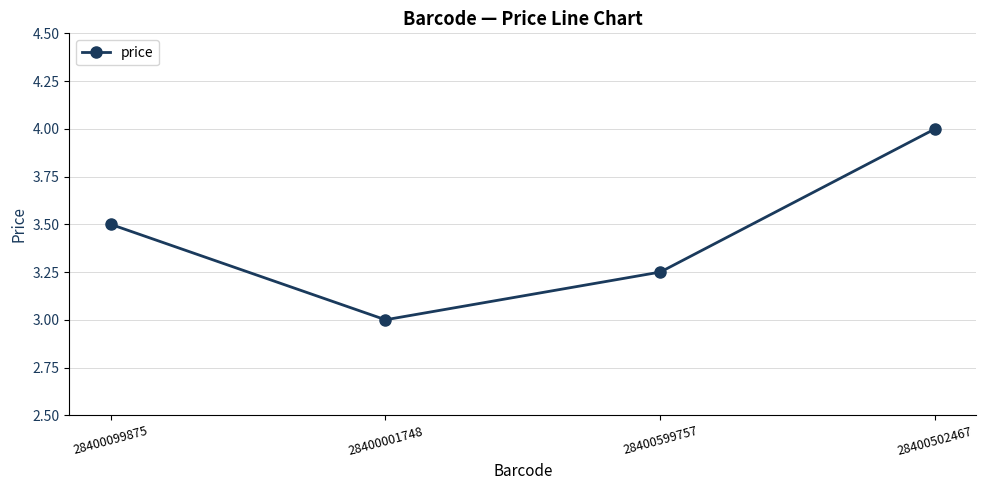

What position from the left is 28400502467?

4